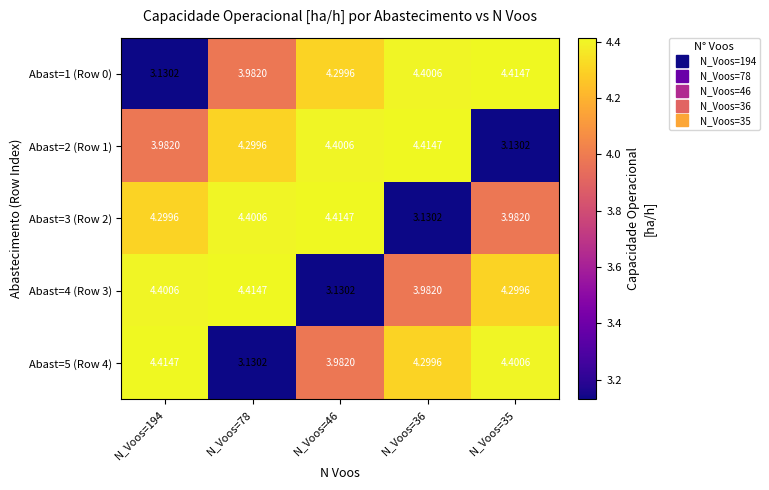

How many values in the Abast=1 (Row 0) series are below 4?

2